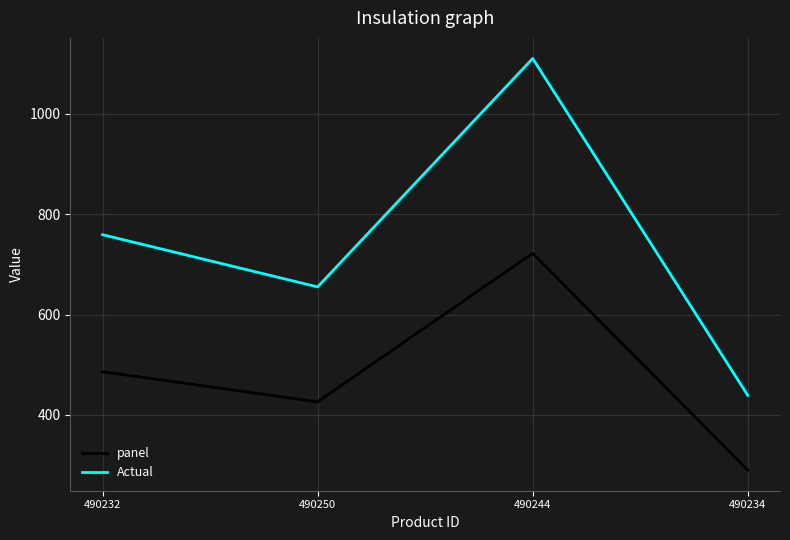

True or false: panel and Actual intersect in this chart.

False